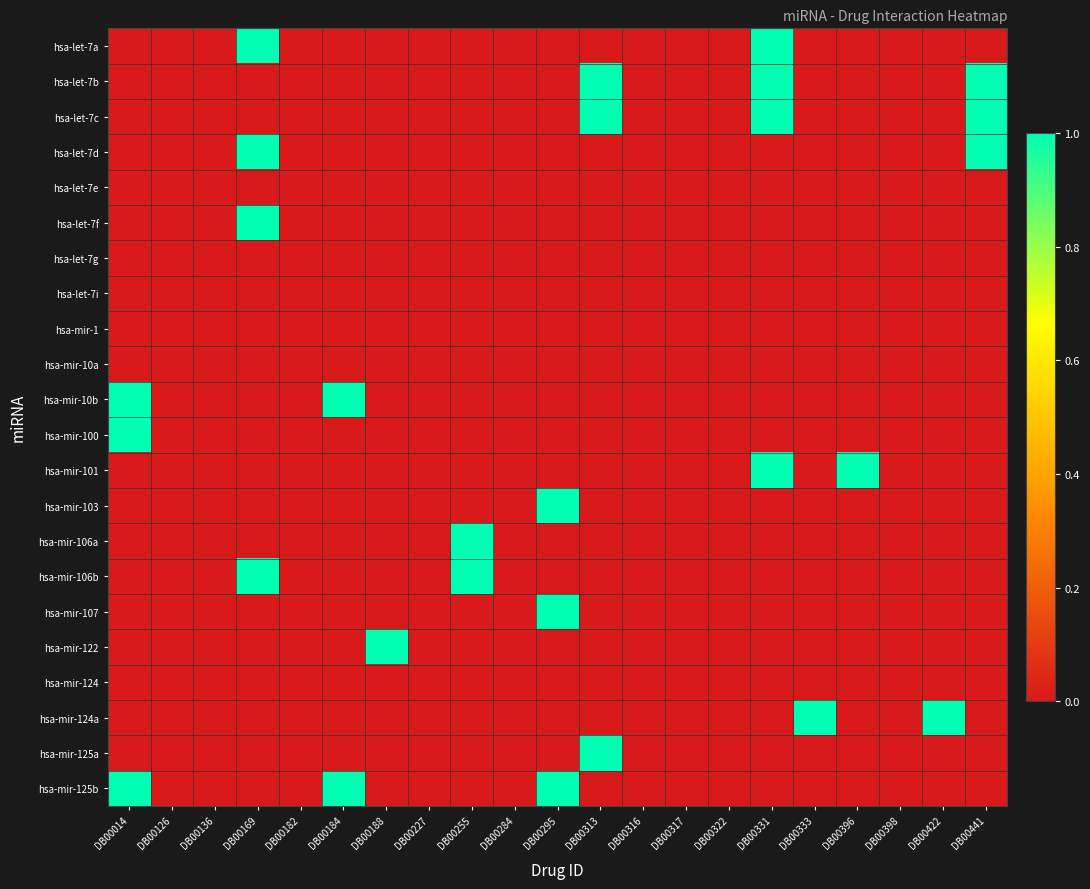

Reading right to left, list all the values displayed in this chart.

hsa-let-7a: DB00441=0	DB00422=0	DB00398=0	DB00396=0	DB00333=0	DB00331=1	DB00322=0	DB00317=0	DB00316=0	DB00313=0	DB00295=0	DB00284=0	DB00255=0	DB00227=0	DB00188=0	DB00184=0	DB00182=0	DB00169=1	DB00136=0	DB00126=0	DB00014=0
hsa-let-7b: DB00441=1	DB00422=0	DB00398=0	DB00396=0	DB00333=0	DB00331=1	DB00322=0	DB00317=0	DB00316=0	DB00313=1	DB00295=0	DB00284=0	DB00255=0	DB00227=0	DB00188=0	DB00184=0	DB00182=0	DB00169=0	DB00136=0	DB00126=0	DB00014=0
hsa-let-7c: DB00441=1	DB00422=0	DB00398=0	DB00396=0	DB00333=0	DB00331=1	DB00322=0	DB00317=0	DB00316=0	DB00313=1	DB00295=0	DB00284=0	DB00255=0	DB00227=0	DB00188=0	DB00184=0	DB00182=0	DB00169=0	DB00136=0	DB00126=0	DB00014=0
hsa-let-7d: DB00441=1	DB00422=0	DB00398=0	DB00396=0	DB00333=0	DB00331=0	DB00322=0	DB00317=0	DB00316=0	DB00313=0	DB00295=0	DB00284=0	DB00255=0	DB00227=0	DB00188=0	DB00184=0	DB00182=0	DB00169=1	DB00136=0	DB00126=0	DB00014=0
hsa-let-7e: DB00441=0	DB00422=0	DB00398=0	DB00396=0	DB00333=0	DB00331=0	DB00322=0	DB00317=0	DB00316=0	DB00313=0	DB00295=0	DB00284=0	DB00255=0	DB00227=0	DB00188=0	DB00184=0	DB00182=0	DB00169=0	DB00136=0	DB00126=0	DB00014=0
hsa-let-7f: DB00441=0	DB00422=0	DB00398=0	DB00396=0	DB00333=0	DB00331=0	DB00322=0	DB00317=0	DB00316=0	DB00313=0	DB00295=0	DB00284=0	DB00255=0	DB00227=0	DB00188=0	DB00184=0	DB00182=0	DB00169=1	DB00136=0	DB00126=0	DB00014=0
hsa-let-7g: DB00441=0	DB00422=0	DB00398=0	DB00396=0	DB00333=0	DB00331=0	DB00322=0	DB00317=0	DB00316=0	DB00313=0	DB00295=0	DB00284=0	DB00255=0	DB00227=0	DB00188=0	DB00184=0	DB00182=0	DB00169=0	DB00136=0	DB00126=0	DB00014=0
hsa-let-7i: DB00441=0	DB00422=0	DB00398=0	DB00396=0	DB00333=0	DB00331=0	DB00322=0	DB00317=0	DB00316=0	DB00313=0	DB00295=0	DB00284=0	DB00255=0	DB00227=0	DB00188=0	DB00184=0	DB00182=0	DB00169=0	DB00136=0	DB00126=0	DB00014=0
hsa-mir-1: DB00441=0	DB00422=0	DB00398=0	DB00396=0	DB00333=0	DB00331=0	DB00322=0	DB00317=0	DB00316=0	DB00313=0	DB00295=0	DB00284=0	DB00255=0	DB00227=0	DB00188=0	DB00184=0	DB00182=0	DB00169=0	DB00136=0	DB00126=0	DB00014=0
hsa-mir-10a: DB00441=0	DB00422=0	DB00398=0	DB00396=0	DB00333=0	DB00331=0	DB00322=0	DB00317=0	DB00316=0	DB00313=0	DB00295=0	DB00284=0	DB00255=0	DB00227=0	DB00188=0	DB00184=0	DB00182=0	DB00169=0	DB00136=0	DB00126=0	DB00014=0
hsa-mir-10b: DB00441=0	DB00422=0	DB00398=0	DB00396=0	DB00333=0	DB00331=0	DB00322=0	DB00317=0	DB00316=0	DB00313=0	DB00295=0	DB00284=0	DB00255=0	DB00227=0	DB00188=0	DB00184=1	DB00182=0	DB00169=0	DB00136=0	DB00126=0	DB00014=1
hsa-mir-100: DB00441=0	DB00422=0	DB00398=0	DB00396=0	DB00333=0	DB00331=0	DB00322=0	DB00317=0	DB00316=0	DB00313=0	DB00295=0	DB00284=0	DB00255=0	DB00227=0	DB00188=0	DB00184=0	DB00182=0	DB00169=0	DB00136=0	DB00126=0	DB00014=1
hsa-mir-101: DB00441=0	DB00422=0	DB00398=0	DB00396=1	DB00333=0	DB00331=1	DB00322=0	DB00317=0	DB00316=0	DB00313=0	DB00295=0	DB00284=0	DB00255=0	DB00227=0	DB00188=0	DB00184=0	DB00182=0	DB00169=0	DB00136=0	DB00126=0	DB00014=0
hsa-mir-103: DB00441=0	DB00422=0	DB00398=0	DB00396=0	DB00333=0	DB00331=0	DB00322=0	DB00317=0	DB00316=0	DB00313=0	DB00295=1	DB00284=0	DB00255=0	DB00227=0	DB00188=0	DB00184=0	DB00182=0	DB00169=0	DB00136=0	DB00126=0	DB00014=0
hsa-mir-106a: DB00441=0	DB00422=0	DB00398=0	DB00396=0	DB00333=0	DB00331=0	DB00322=0	DB00317=0	DB00316=0	DB00313=0	DB00295=0	DB00284=0	DB00255=1	DB00227=0	DB00188=0	DB00184=0	DB00182=0	DB00169=0	DB00136=0	DB00126=0	DB00014=0
hsa-mir-106b: DB00441=0	DB00422=0	DB00398=0	DB00396=0	DB00333=0	DB00331=0	DB00322=0	DB00317=0	DB00316=0	DB00313=0	DB00295=0	DB00284=0	DB00255=1	DB00227=0	DB00188=0	DB00184=0	DB00182=0	DB00169=1	DB00136=0	DB00126=0	DB00014=0
hsa-mir-107: DB00441=0	DB00422=0	DB00398=0	DB00396=0	DB00333=0	DB00331=0	DB00322=0	DB00317=0	DB00316=0	DB00313=0	DB00295=1	DB00284=0	DB00255=0	DB00227=0	DB00188=0	DB00184=0	DB00182=0	DB00169=0	DB00136=0	DB00126=0	DB00014=0
hsa-mir-122: DB00441=0	DB00422=0	DB00398=0	DB00396=0	DB00333=0	DB00331=0	DB00322=0	DB00317=0	DB00316=0	DB00313=0	DB00295=0	DB00284=0	DB00255=0	DB00227=0	DB00188=1	DB00184=0	DB00182=0	DB00169=0	DB00136=0	DB00126=0	DB00014=0
hsa-mir-124: DB00441=0	DB00422=0	DB00398=0	DB00396=0	DB00333=0	DB00331=0	DB00322=0	DB00317=0	DB00316=0	DB00313=0	DB00295=0	DB00284=0	DB00255=0	DB00227=0	DB00188=0	DB00184=0	DB00182=0	DB00169=0	DB00136=0	DB00126=0	DB00014=0
hsa-mir-124a: DB00441=0	DB00422=1	DB00398=0	DB00396=0	DB00333=1	DB00331=0	DB00322=0	DB00317=0	DB00316=0	DB00313=0	DB00295=0	DB00284=0	DB00255=0	DB00227=0	DB00188=0	DB00184=0	DB00182=0	DB00169=0	DB00136=0	DB00126=0	DB00014=0
hsa-mir-125a: DB00441=0	DB00422=0	DB00398=0	DB00396=0	DB00333=0	DB00331=0	DB00322=0	DB00317=0	DB00316=0	DB00313=1	DB00295=0	DB00284=0	DB00255=0	DB00227=0	DB00188=0	DB00184=0	DB00182=0	DB00169=0	DB00136=0	DB00126=0	DB00014=0
hsa-mir-125b: DB00441=0	DB00422=0	DB00398=0	DB00396=0	DB00333=0	DB00331=0	DB00322=0	DB00317=0	DB00316=0	DB00313=0	DB00295=1	DB00284=0	DB00255=0	DB00227=0	DB00188=0	DB00184=1	DB00182=0	DB00169=0	DB00136=0	DB00126=0	DB00014=1